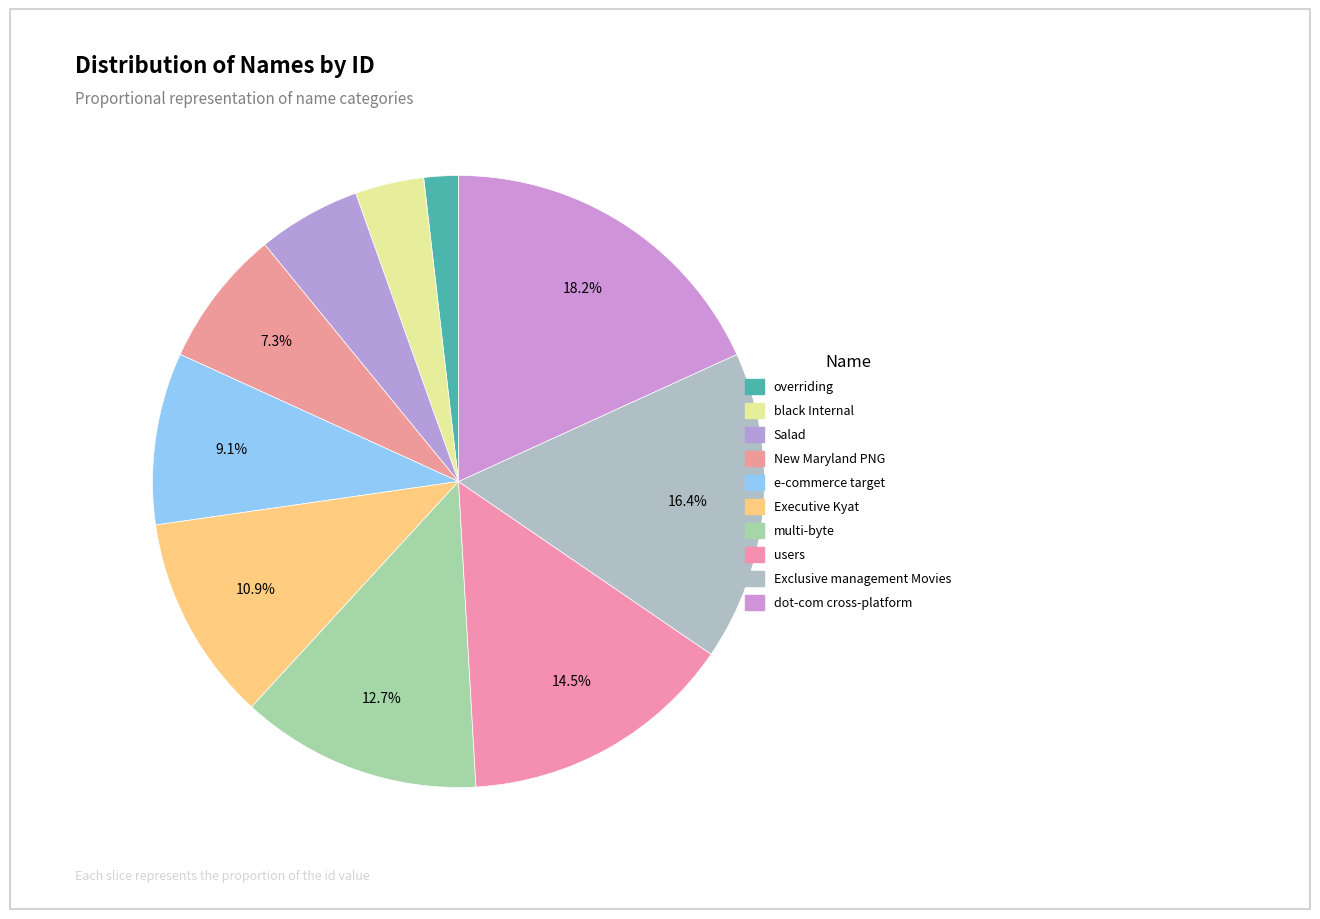

Is it true that Exclusive management Movies is 16% of the pie?

True